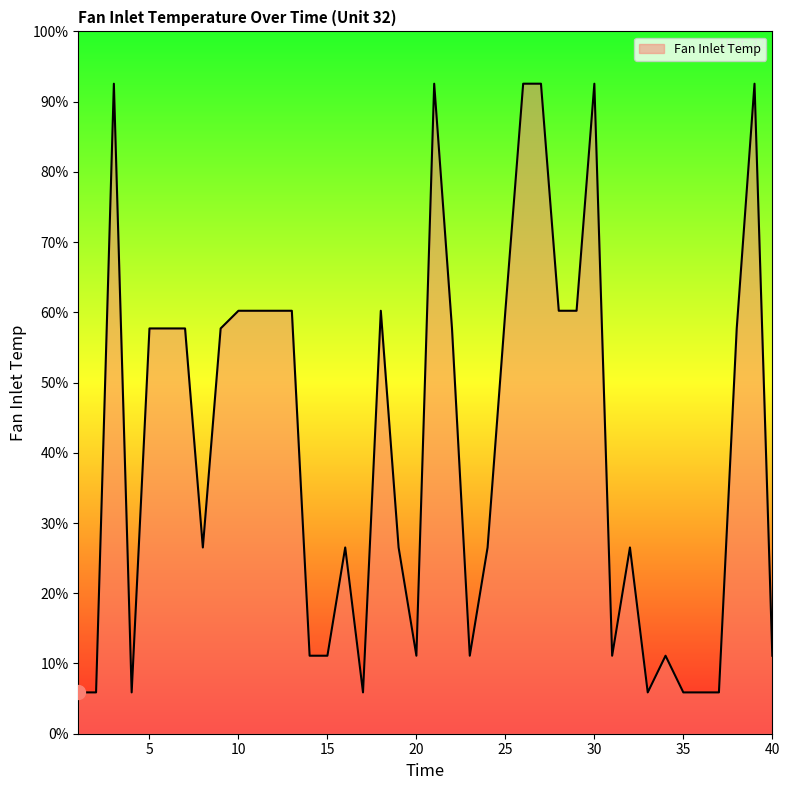

Reading left to right, what are all the values shown in this chart?

5.9	5.9	92.6	5.9	57.7	57.7	57.7	26.5	57.7	60.2	60.2	60.2	60.2	11.1	11.1	26.5	5.9	60.2	26.5	11.1	92.6	57.7	11.1	26.5	60.2	92.6	92.6	60.2	60.2	92.6	11.1	26.5	5.9	11.1	5.9	5.9	5.9	57.7	92.6	11.1